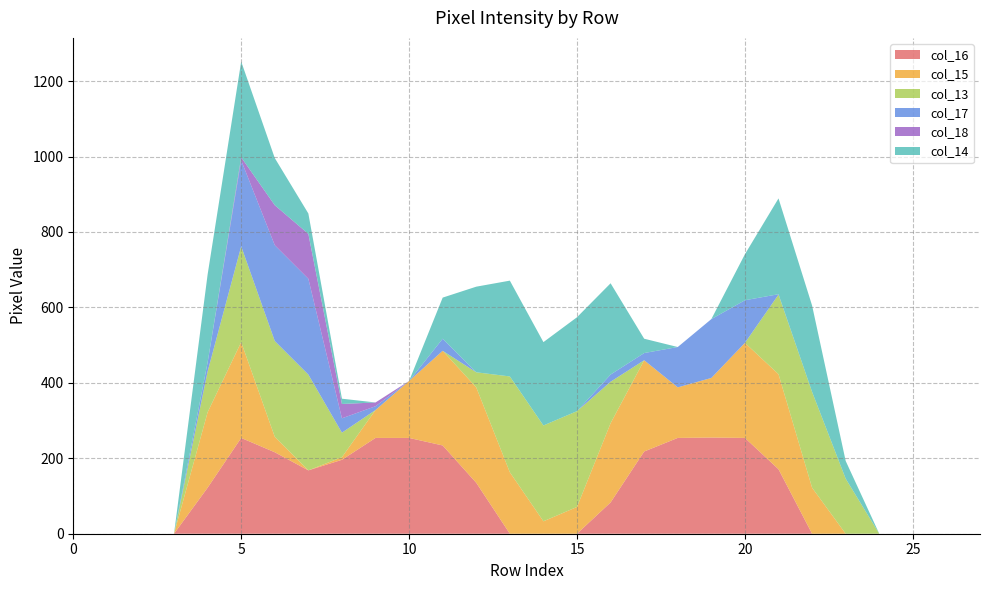

Reading left to right, extract all data points from this chart.

col_16: 0	0	0	0	122	254	216	168	196	254	254	234	135	0	0	0	83	218	254	255	254	171	0	0	0	0	0	0
col_15: 0	0	0	0	200	254	41	0	7	74	151	251	253	163	33	71	210	242	134	158	252	252	122	0	0	0	0	0
col_13: 0	0	0	0	108	254	254	254	65	0	0	0	40	254	254	254	110	0	0	0	0	211	254	146	0	0	0	0
col_17: 0	0	0	0	24	228	254	254	38	10	0	32	0	0	0	0	19	19	107	156	113	1	0	0	0	0	0	0
col_18: 0	0	0	0	0	8	106	119	38	10	0	0	0	0	0	0	0	0	0	0	0	0	0	0	0	0	0	0
col_14: 0	0	0	0	233	254	125	54	14	0	0	109	227	254	221	249	242	38	0	0	122	254	229	47	0	0	0	0